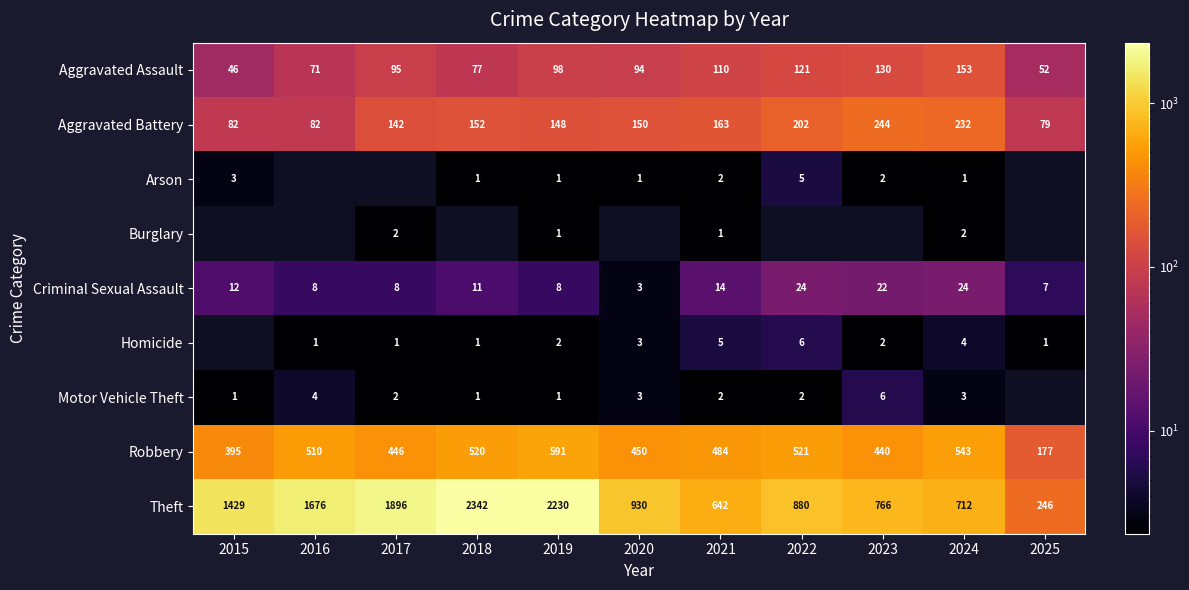

What is the total value across all series at 2024?

1674